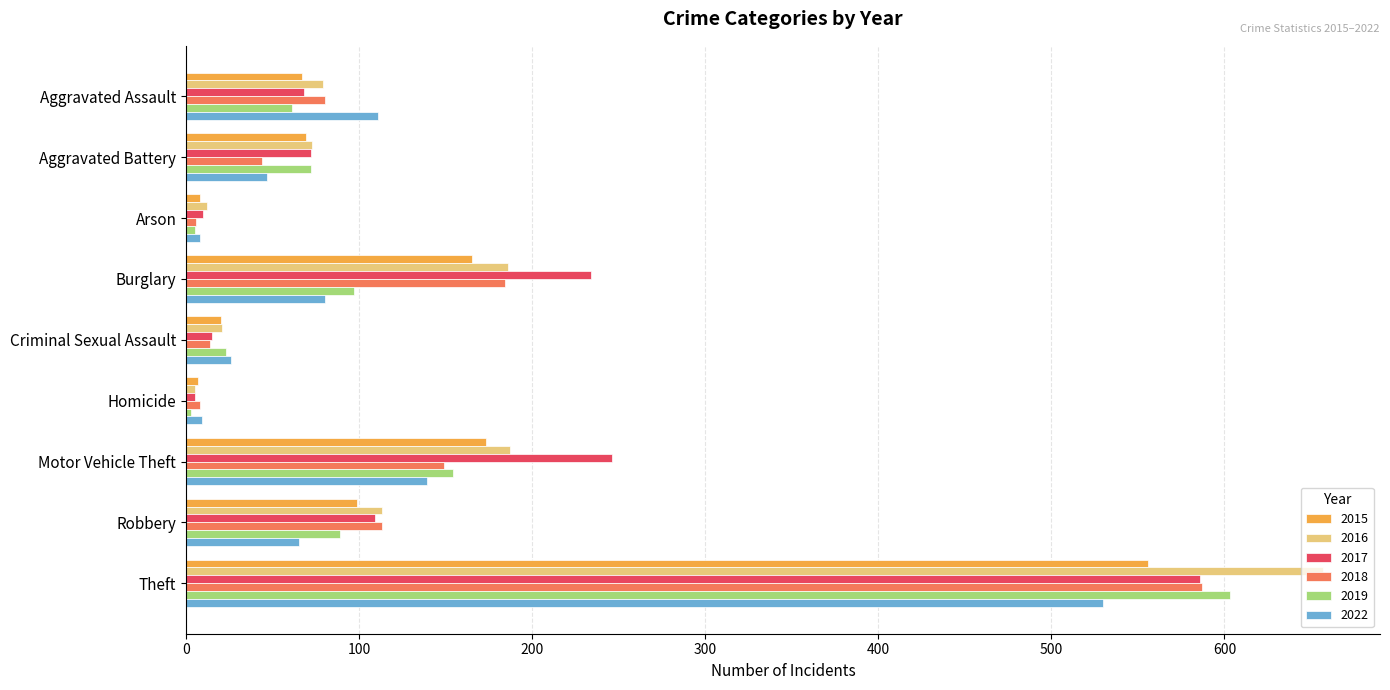

What is the greatest value displayed?

657